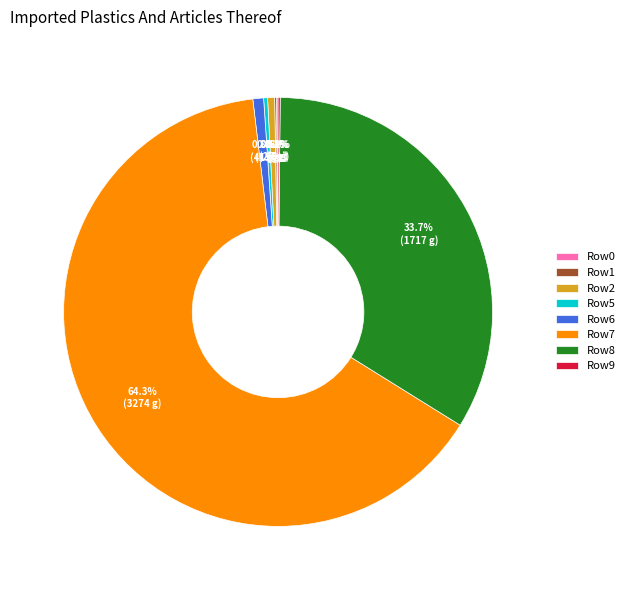

Does any single category account for the majority?

Yes